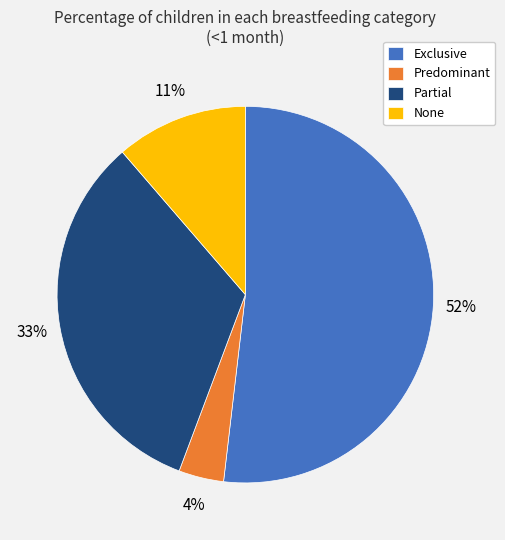

Does Exclusive represent more than half of the total?

Yes